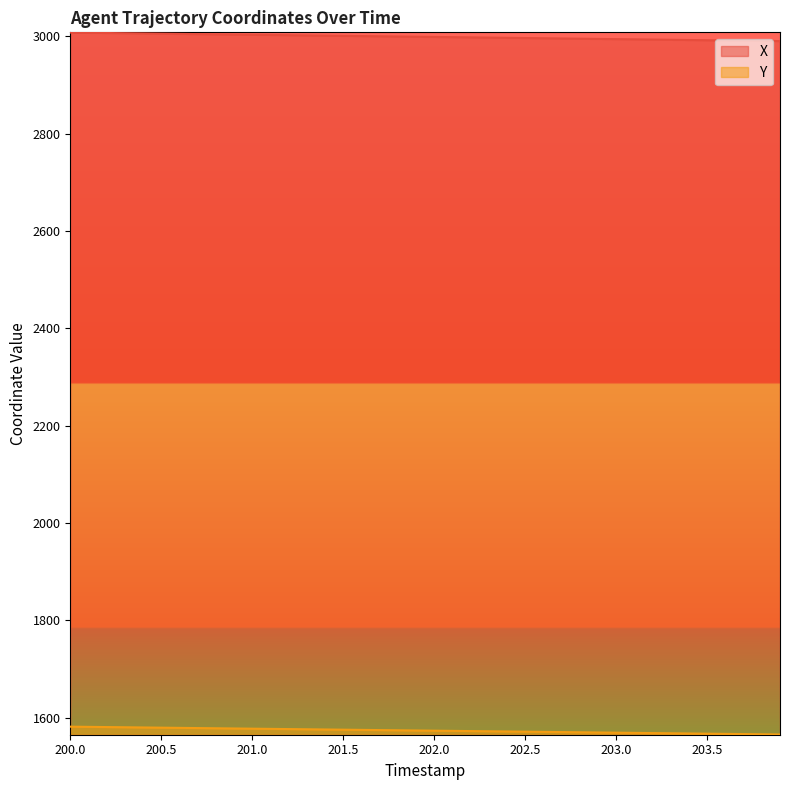

What is the difference between the highest and lowest values at 201.3?

1425.8